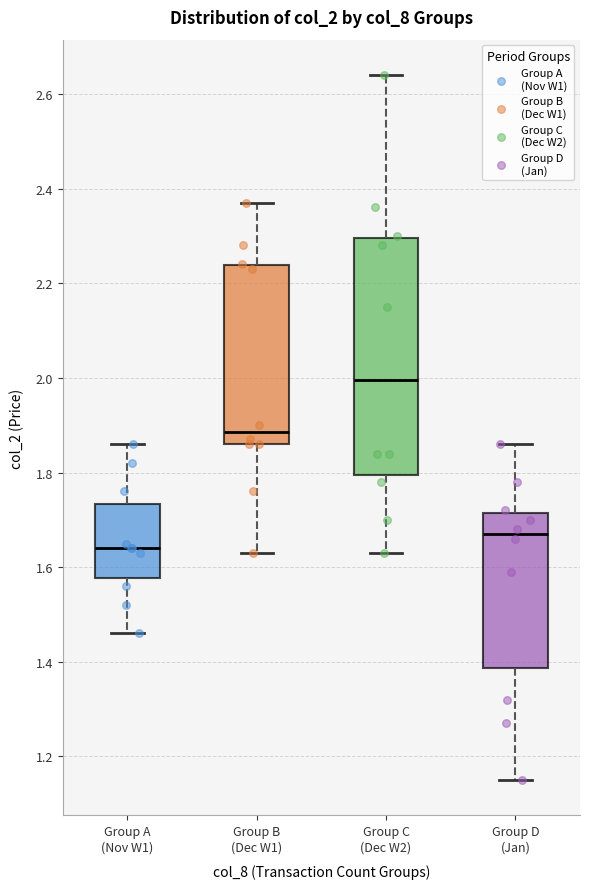

Which box is the tallest, from its lower edge to its upper edge?

Group C (Dec W2)